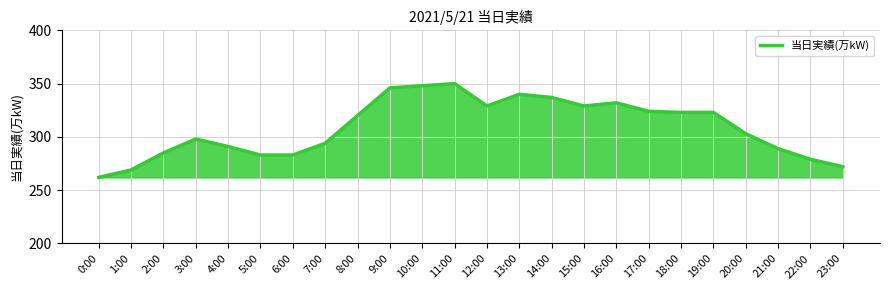

What is the approximate value at 9:00?

346